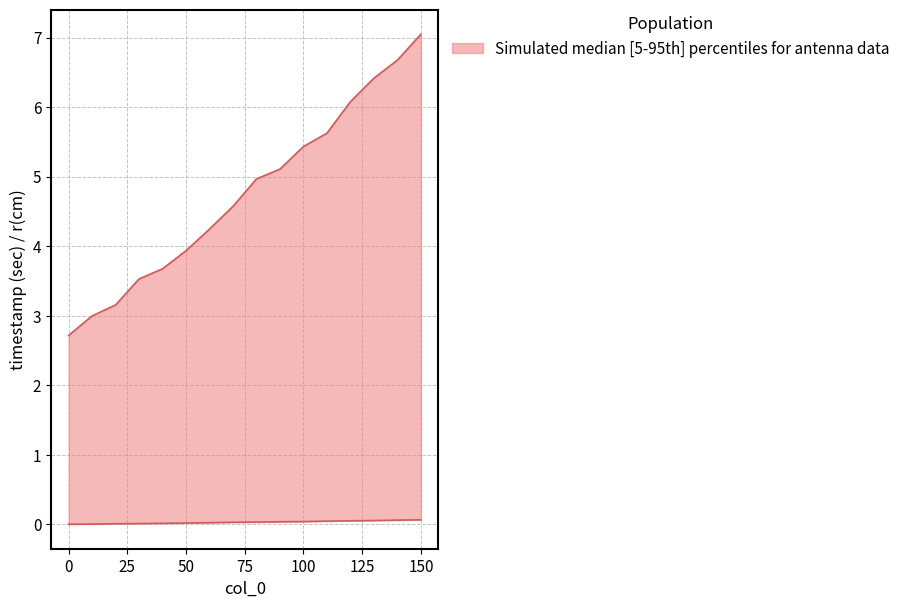

Which category has the highest value in the lower series?

150